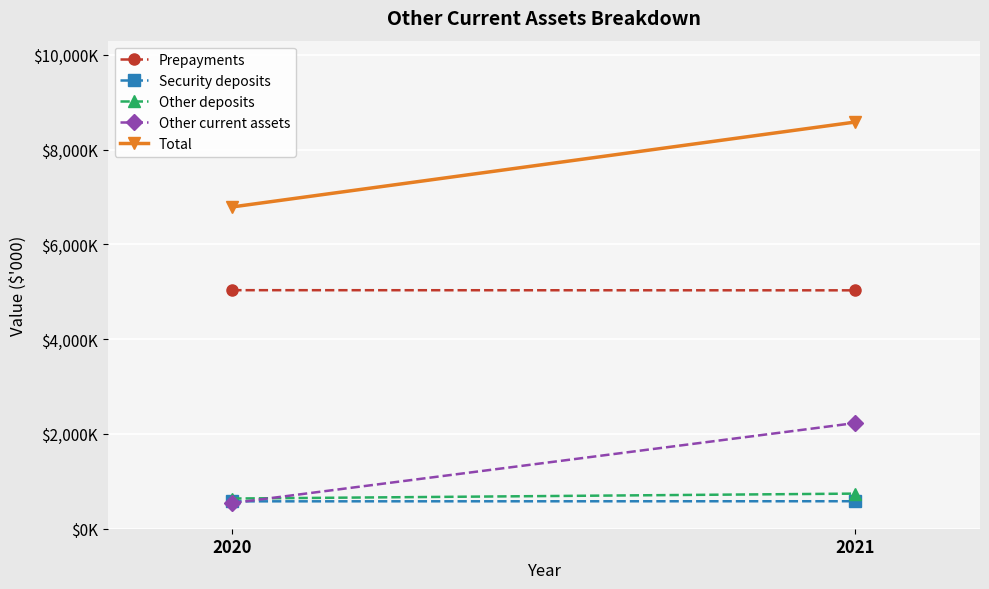

What is the difference between the maximum and minimum values in the Other current assets series?

1689